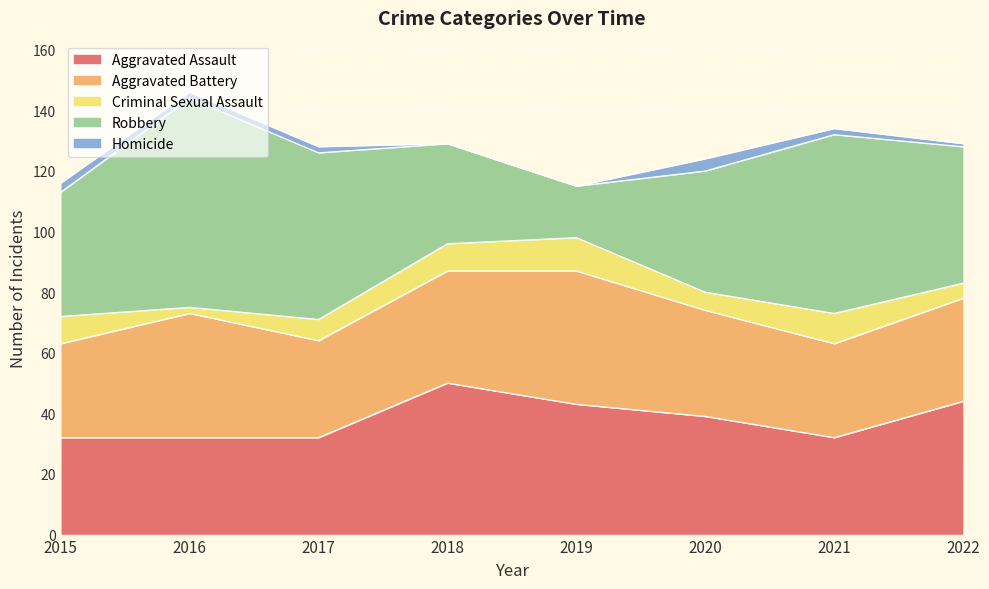

Reading left to right, extract all data points from this chart.

Aggravated Assault: 32	32	32	50	43	39	32	44
Aggravated Battery: 31	41	32	37	44	35	31	34
Criminal Sexual Assault: 9	2	7	9	11	6	10	5
Robbery: 41	69	55	33	17	40	59	45
Homicide: 3	2	2	0	0	4	2	1